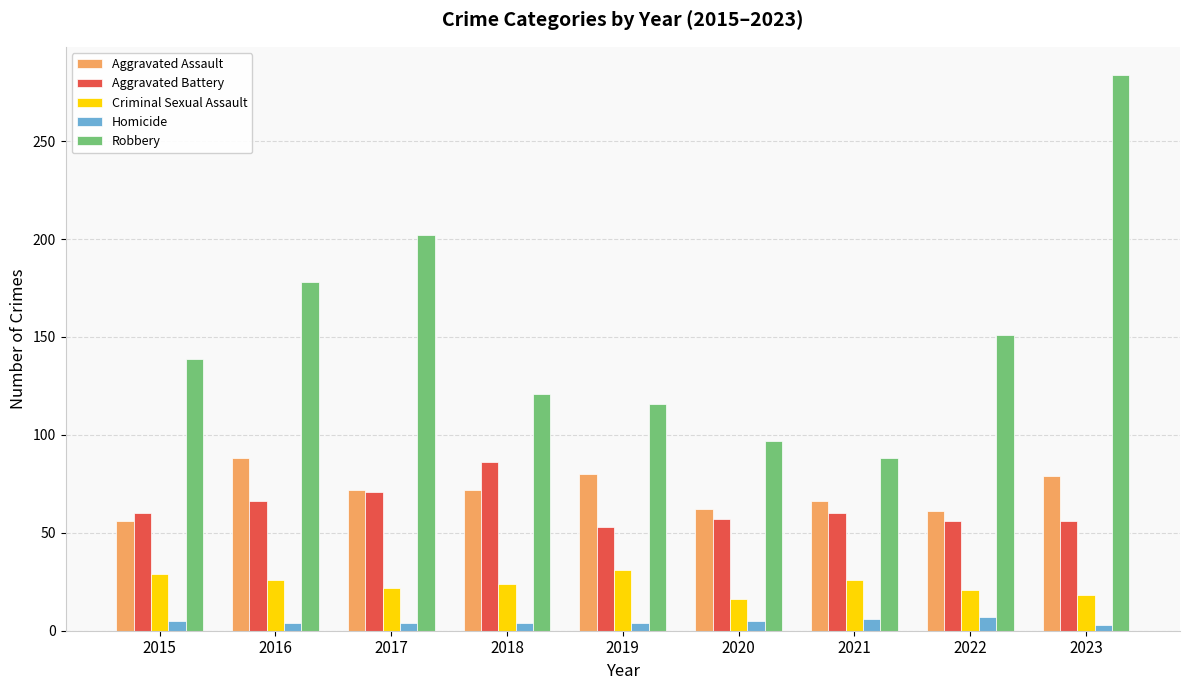

Count the number of data series in this chart.

5